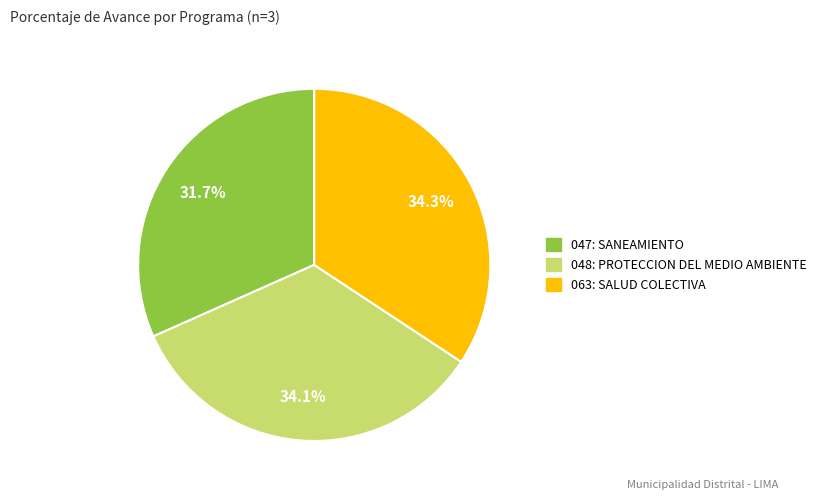

The 048: PROTECCION DEL MEDIO AMBIENTE slice represents 45% of the pie. True or false?

False